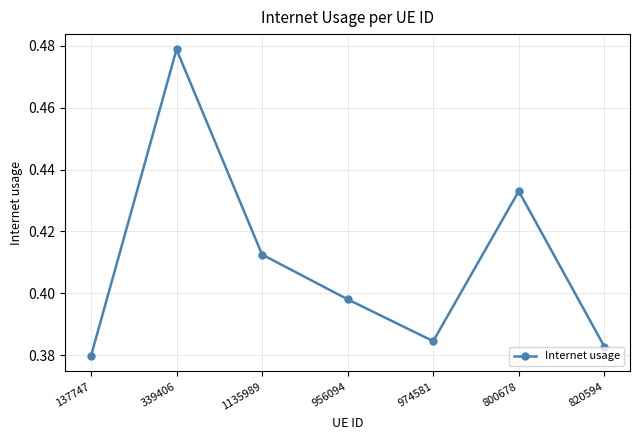

Is it true that the value at 820594 is 0.2?

False